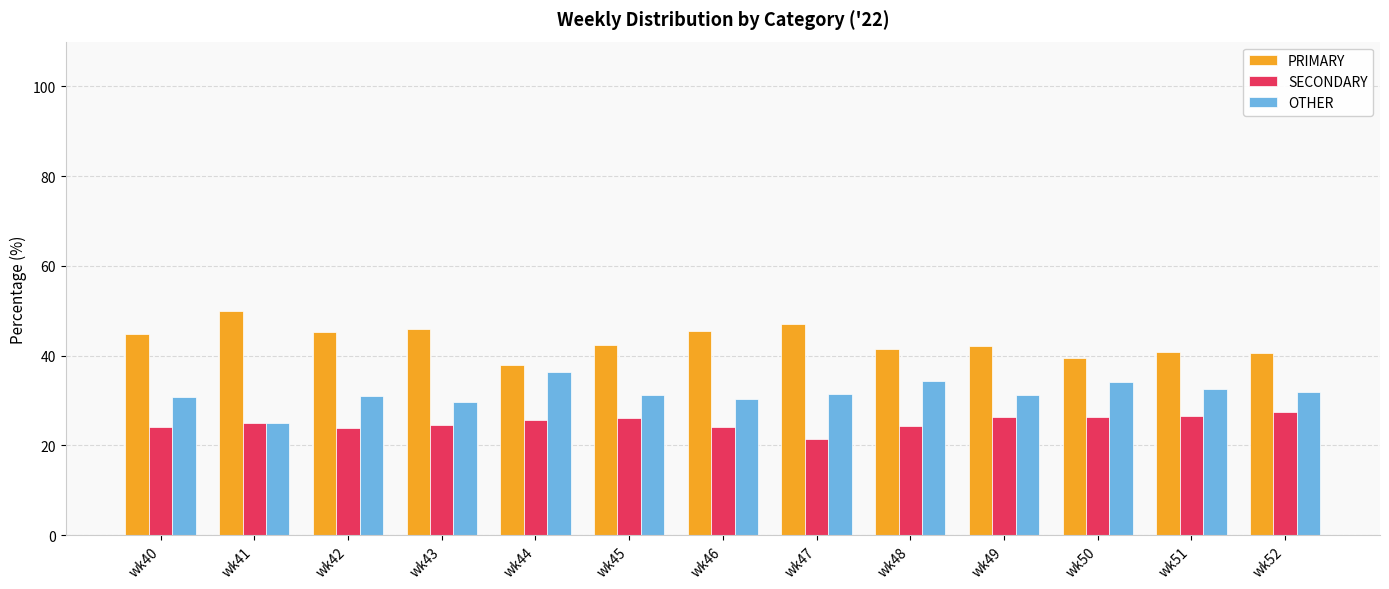

What is the average value of the OTHER series?

31.6